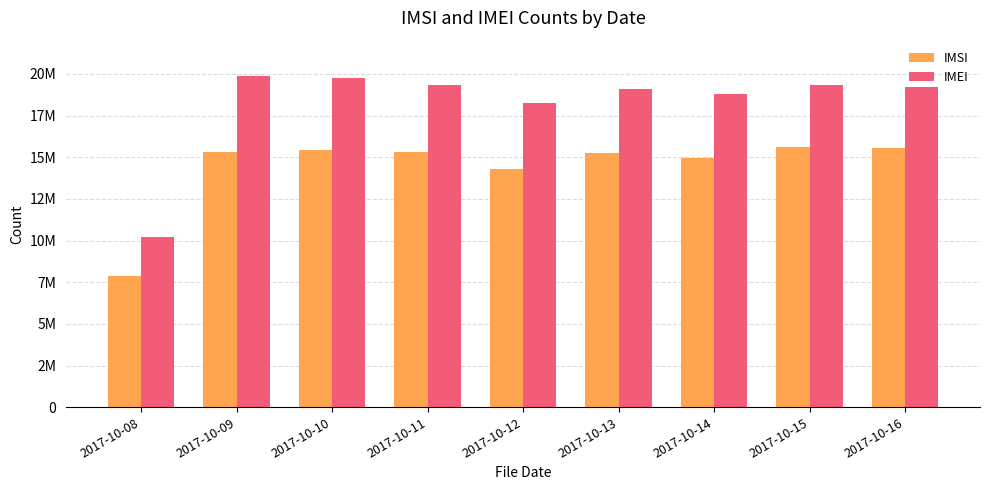

What are all the series names shown in the legend?

IMSI, IMEI